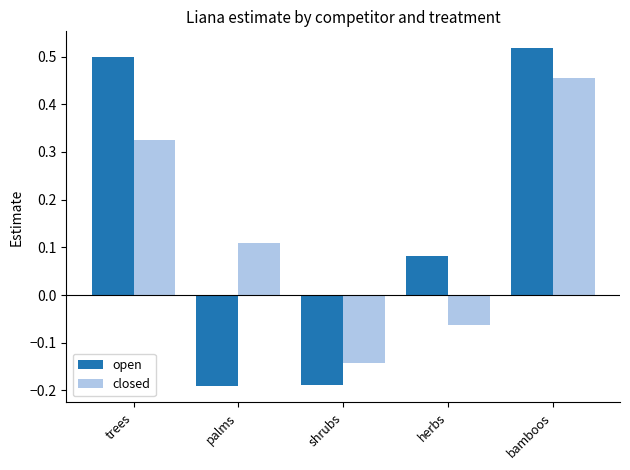

Where does the open series first go above 0?

trees